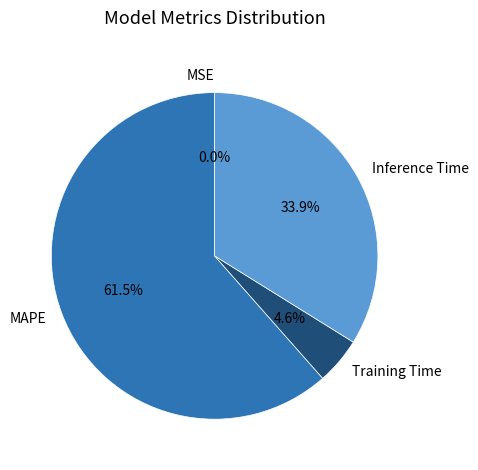

To the nearest percent, what is the difference between the largest and smallest slice percentages?

62%